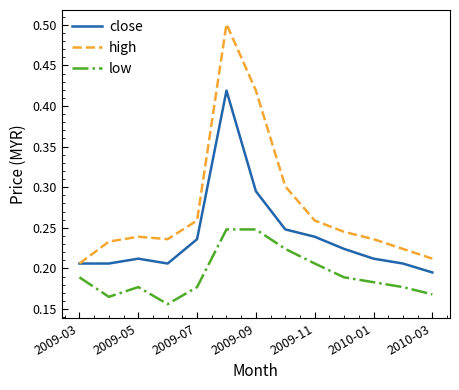

List the series in order of their peak value, lowest first.

low, close, high